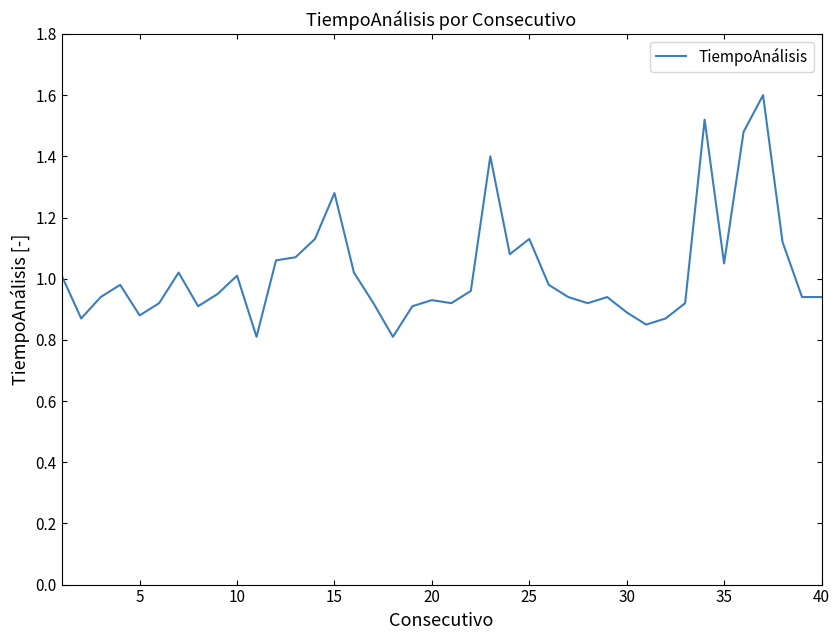

What is the maximum value shown in the chart?

1.6